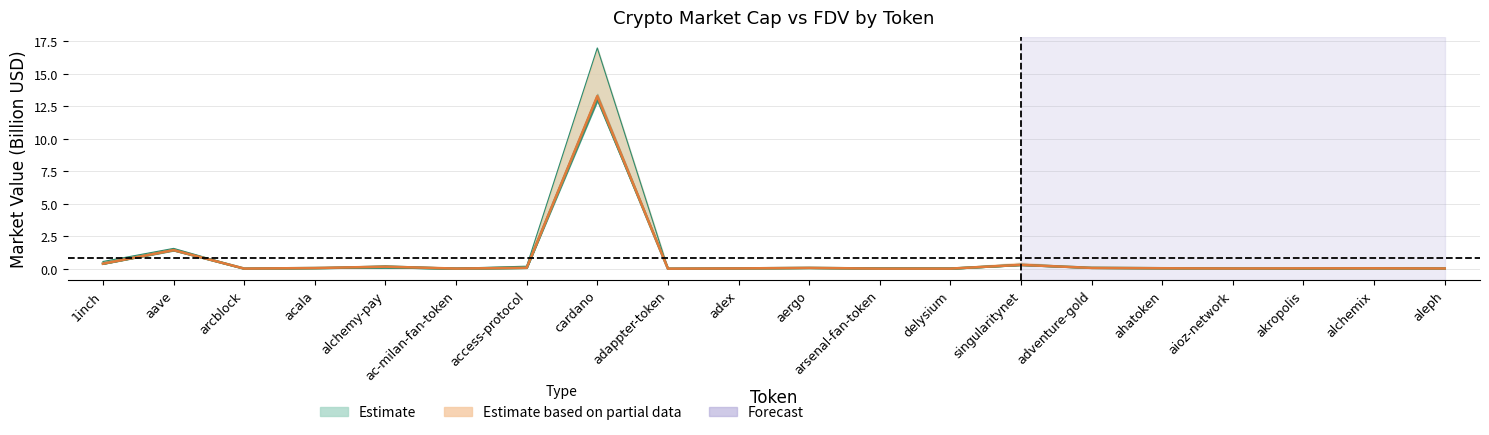

Reading right to left, extract all data points from this chart.

CMC_MarketCap: aleph=0.0	alchemix=0.0	akropolis=0.0	aioz-network=0.0	ahatoken=0.0	adventure-gold=0.1	singularitynet=0.3	delysium=0.0	arsenal-fan-token=0.0	aergo=0.1	adex=0.0	adappter-token=0.0	cardano=13.3	access-protocol=0.1	ac-milan-fan-token=0.0	alchemy-pay=0.2	acala=0.1	arcblock=0.0	aave=1.4	1inch=0.4
CMC_FDV: aleph=0.0	alchemix=0.0	akropolis=0.0	aioz-network=0.0	ahatoken=0.1	adventure-gold=0.1	singularitynet=0.3	delysium=0.1	arsenal-fan-token=0.1	aergo=0.1	adex=0.0	adappter-token=0.0	cardano=17.0	access-protocol=0.2	ac-milan-fan-token=0.0	alchemy-pay=0.2	acala=0.1	arcblock=0.0	aave=1.6	1inch=0.6
CG_MarketCap: aleph=0.0	alchemix=0.0	akropolis=0.0	aioz-network=0.0	ahatoken=0.0	adventure-gold=0.1	singularitynet=0.3	delysium=0.0	arsenal-fan-token=0.0	aergo=0.1	adex=0.0	adappter-token=0.0	cardano=13.2	access-protocol=0.1	ac-milan-fan-token=0.0	alchemy-pay=0.1	acala=0.1	arcblock=0.0	aave=1.4	1inch=0.4